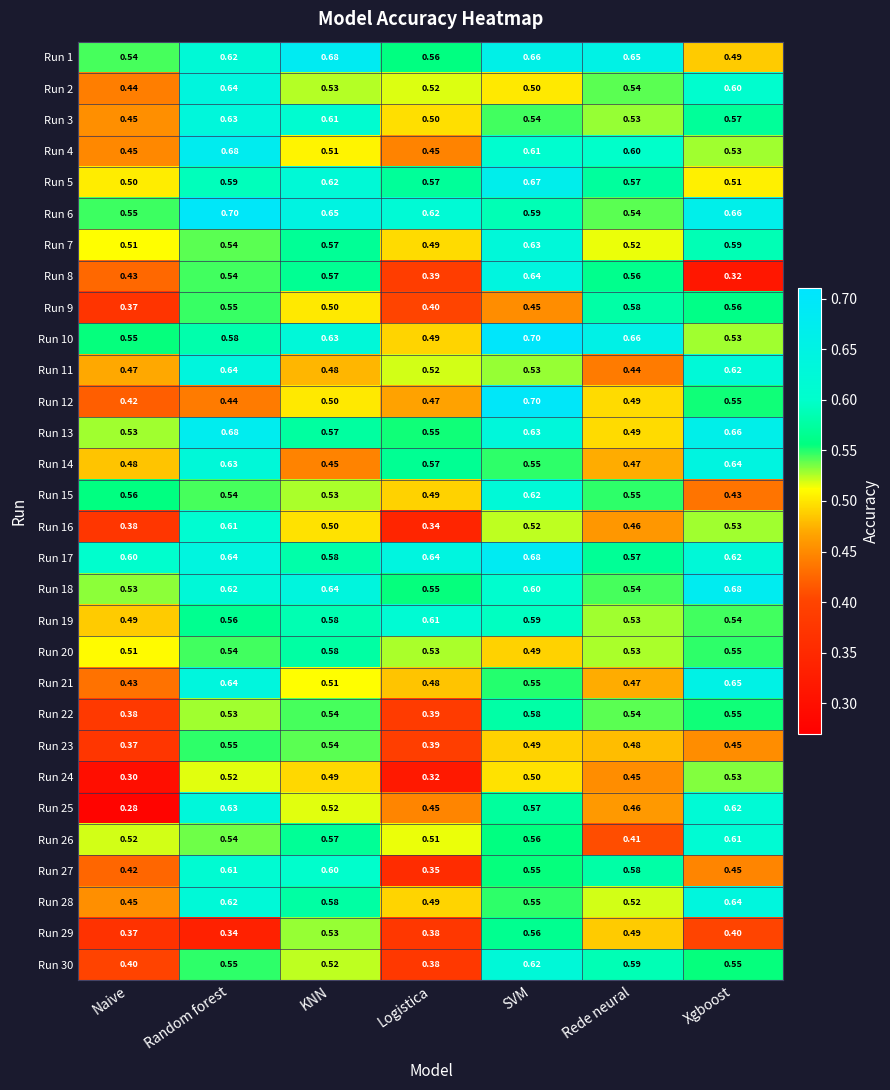

Rank the categories by Run 6 value from lowest to highest.

Rede neural, Naive, SVM, Logistica, KNN, Xgboost, Random forest